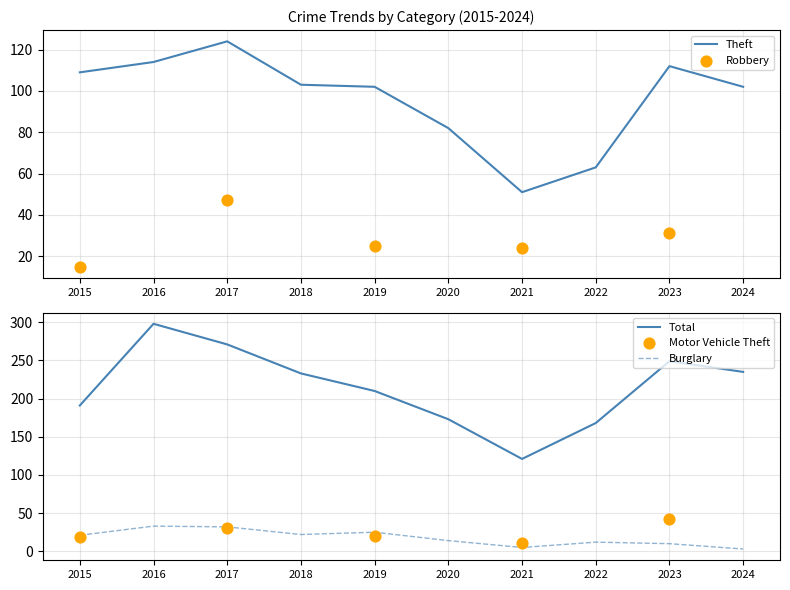

Which series has the largest Y range (max minus min)?

Total